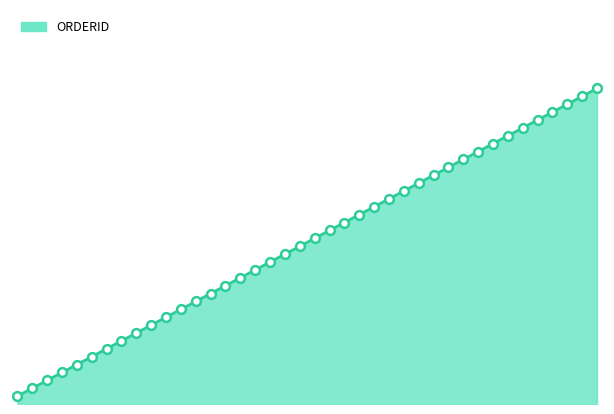

Which has a higher value, 36 or 15?

36